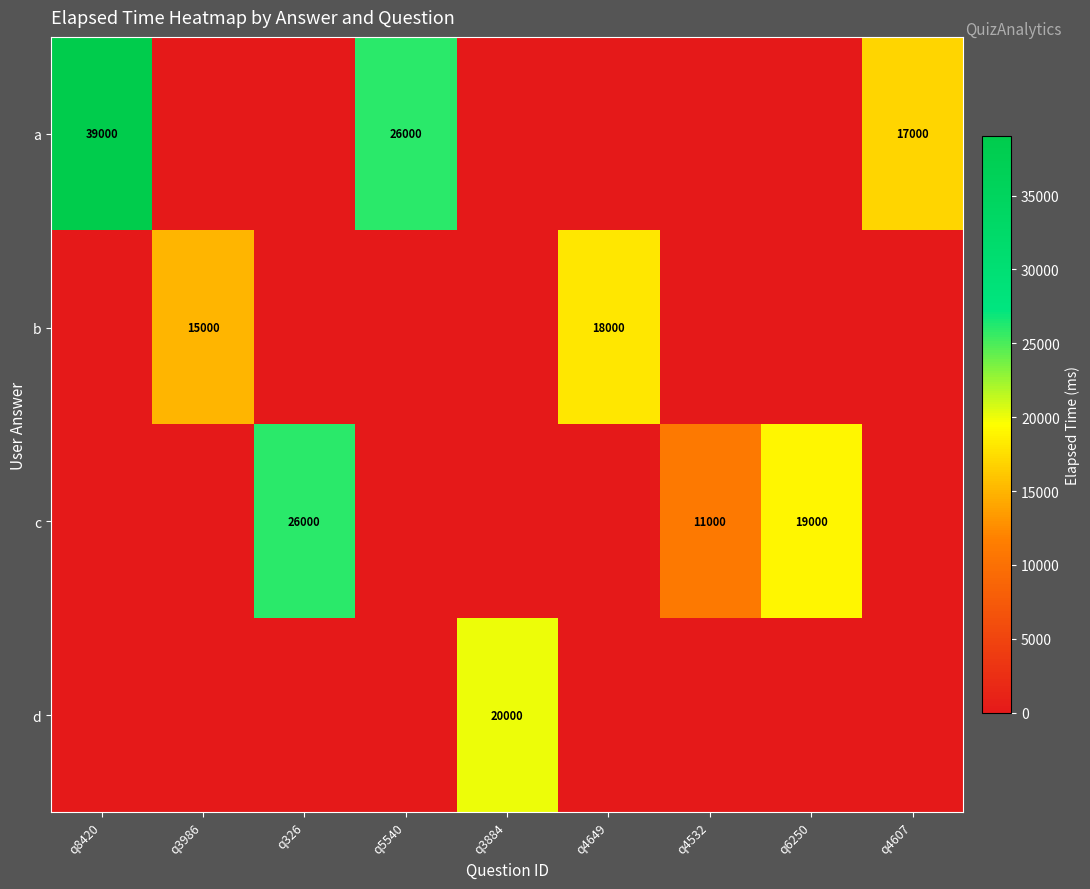

What is the total value across all series at q4532?

11000